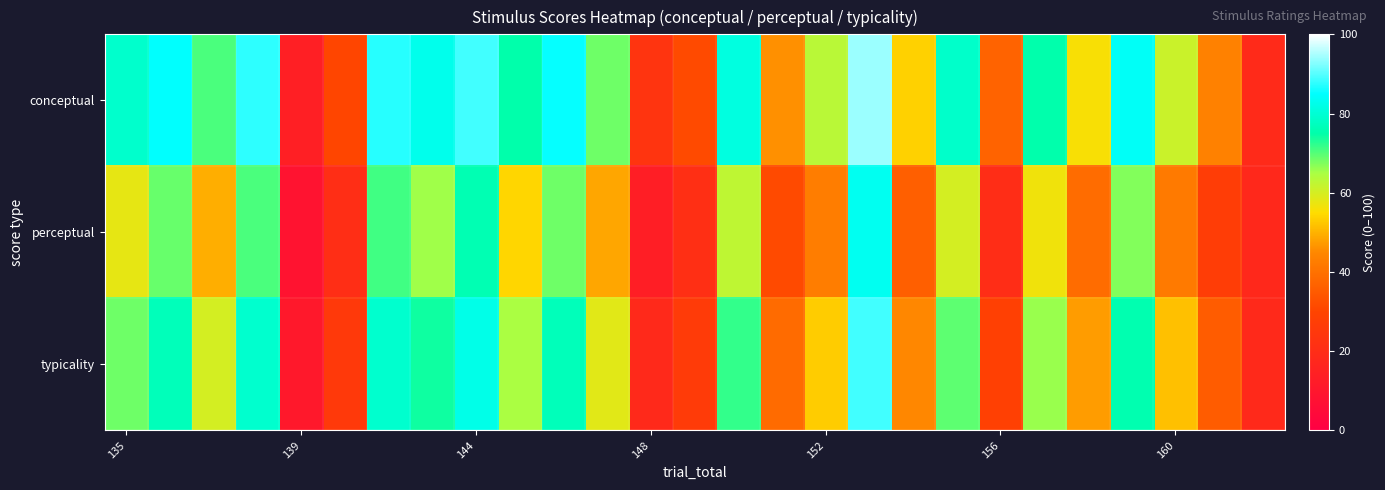

List the series in order of their overall mean, lowest first.

perceptual, typicality, conceptual